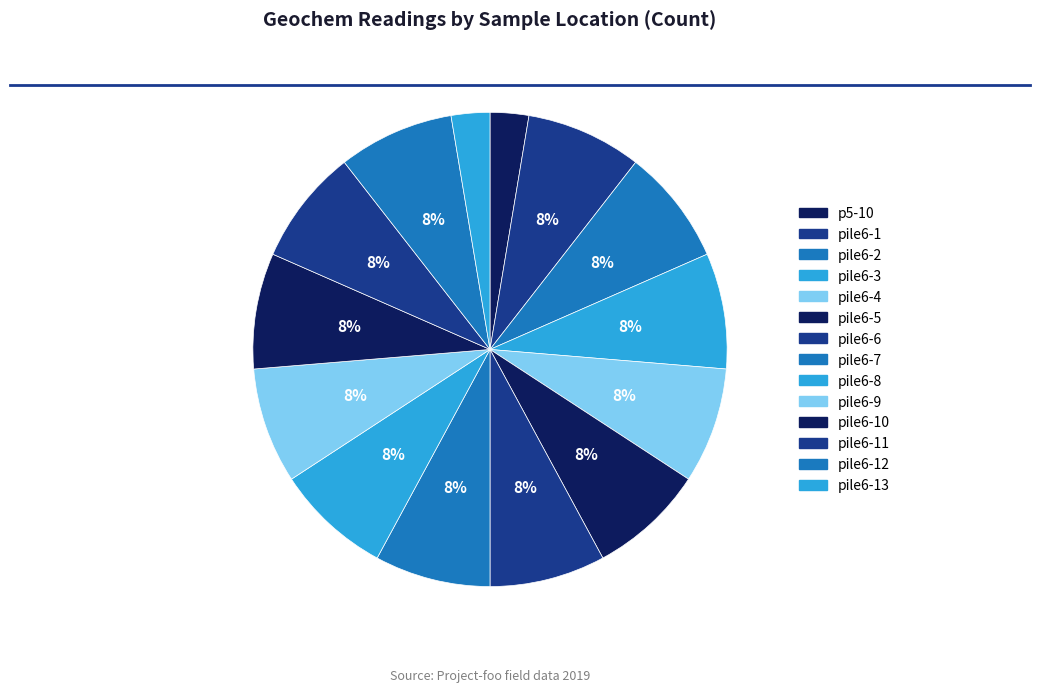

How many segments does this pie chart have?

14